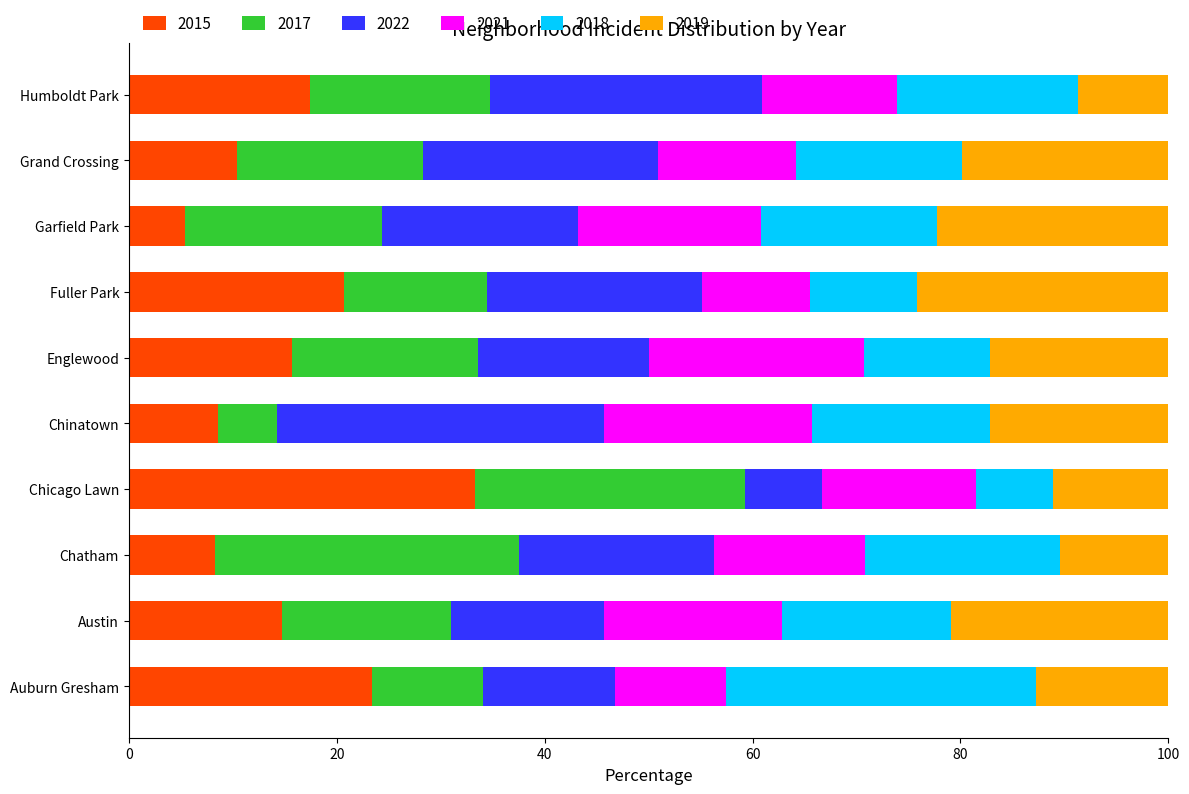

What is the minimum value for 2015?

5.4